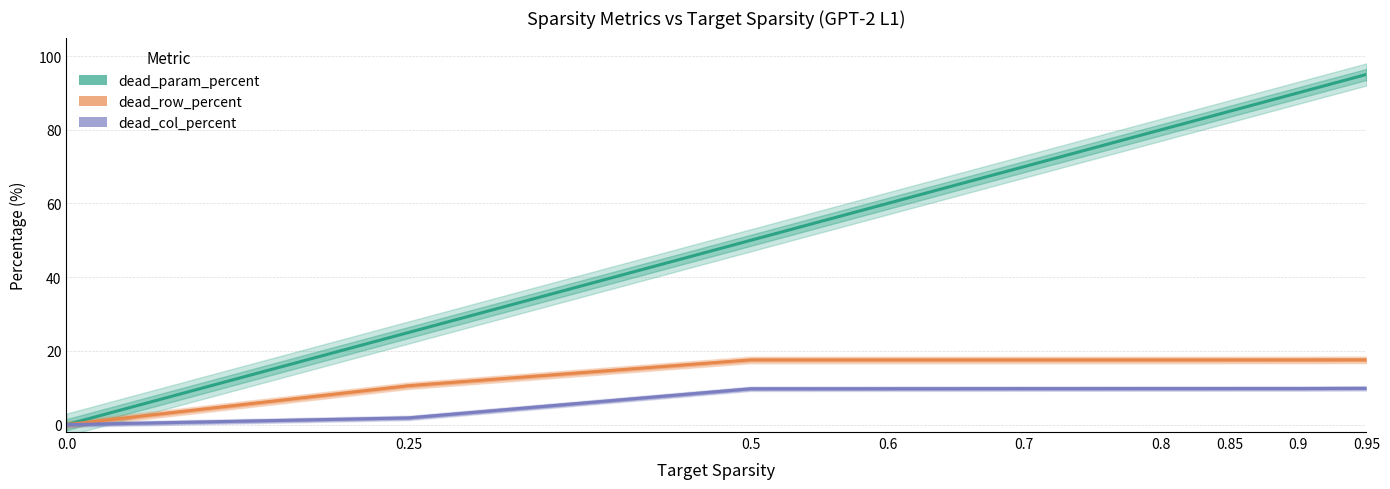

Which series has the widest spread of values?

dead_param_percent